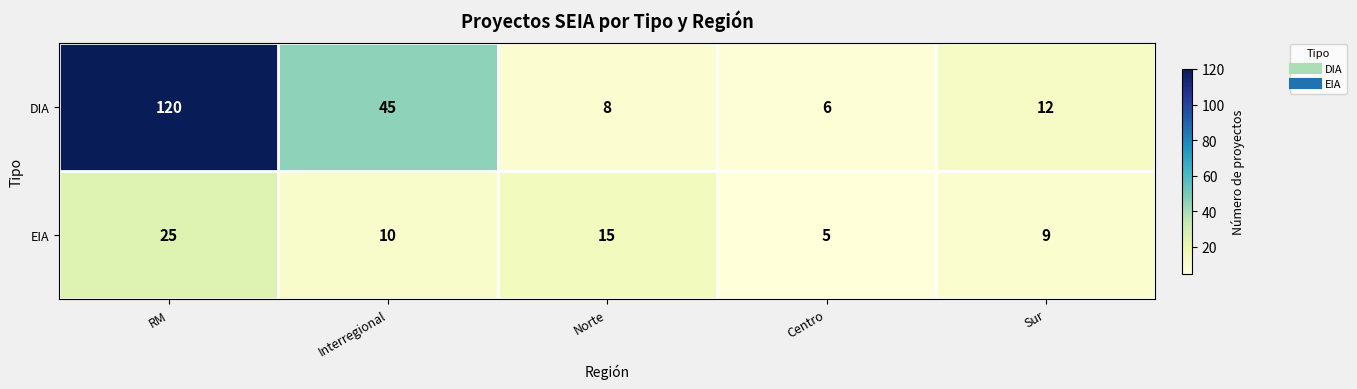

At how many categories does at least one series exceed 8?

4